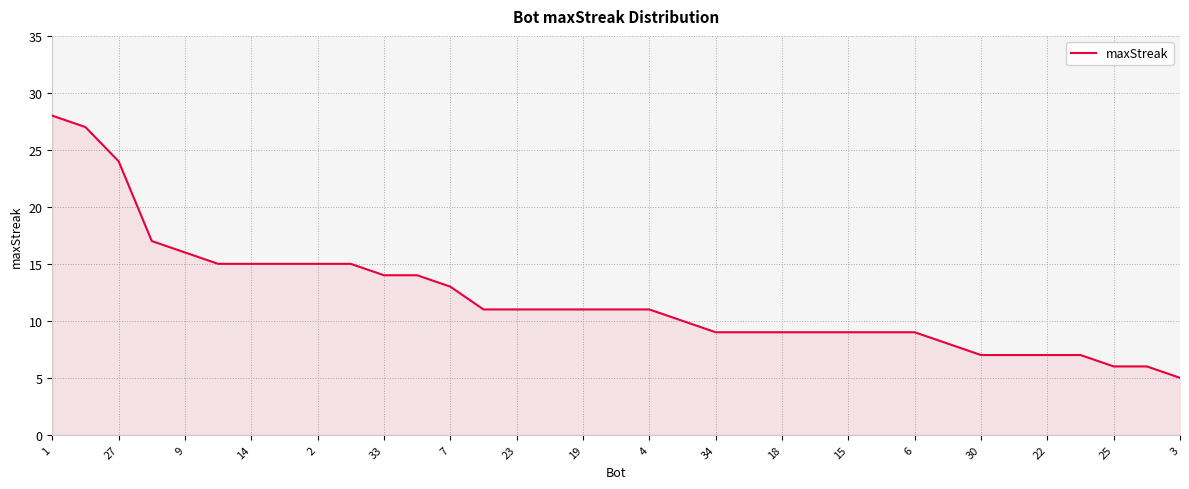

What is the greatest value displayed?

28